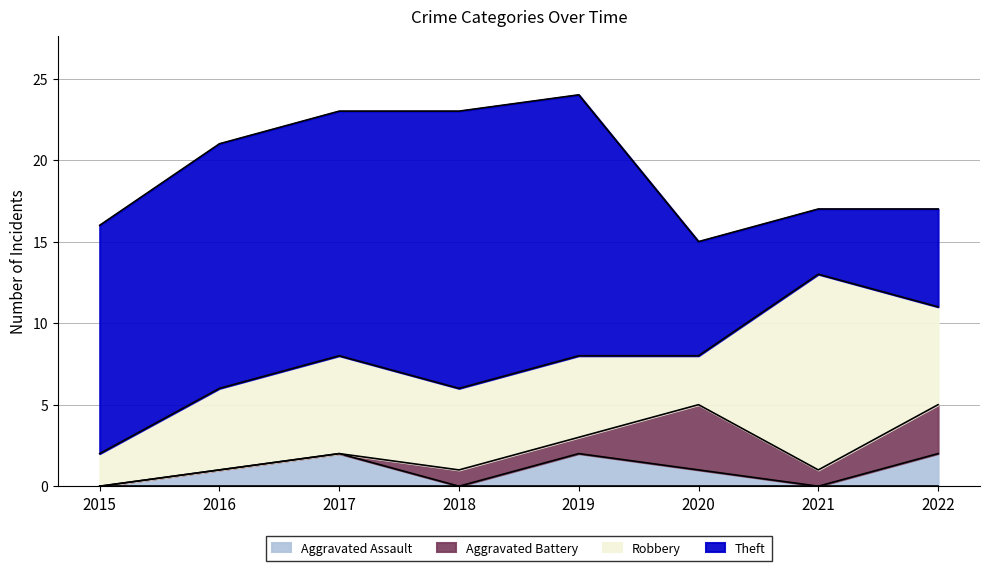

Where is the first local maximum for Robbery?

2017